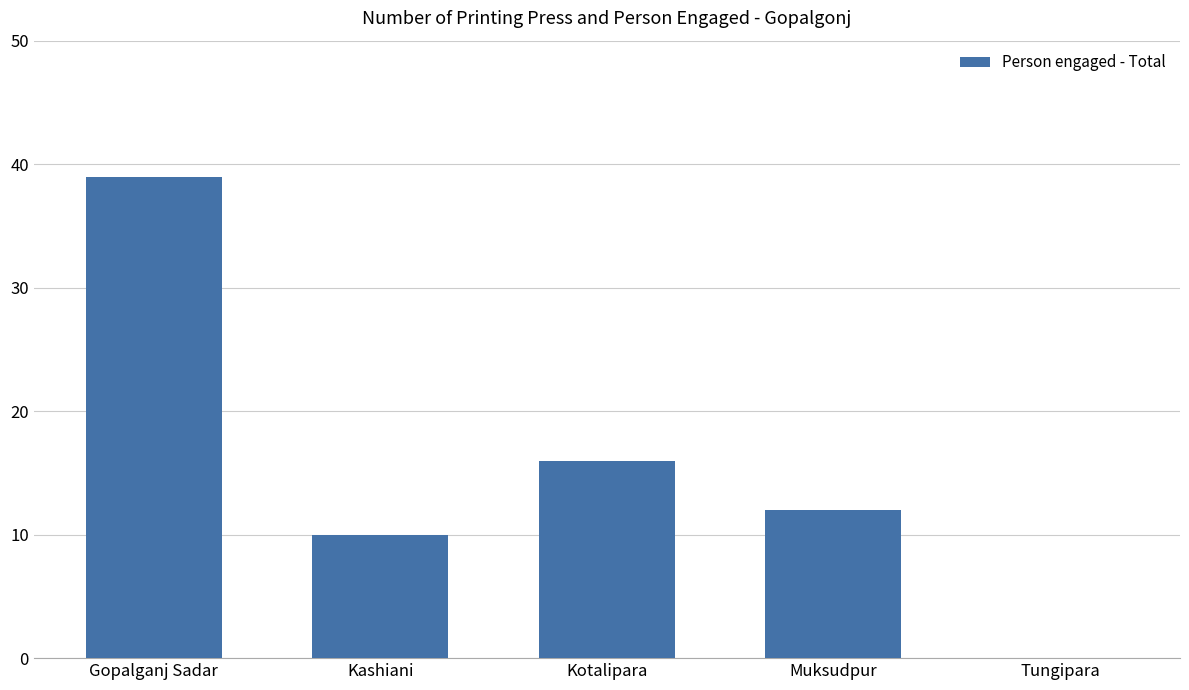

Which label corresponds to the largest value in the chart?

Gopalganj Sadar